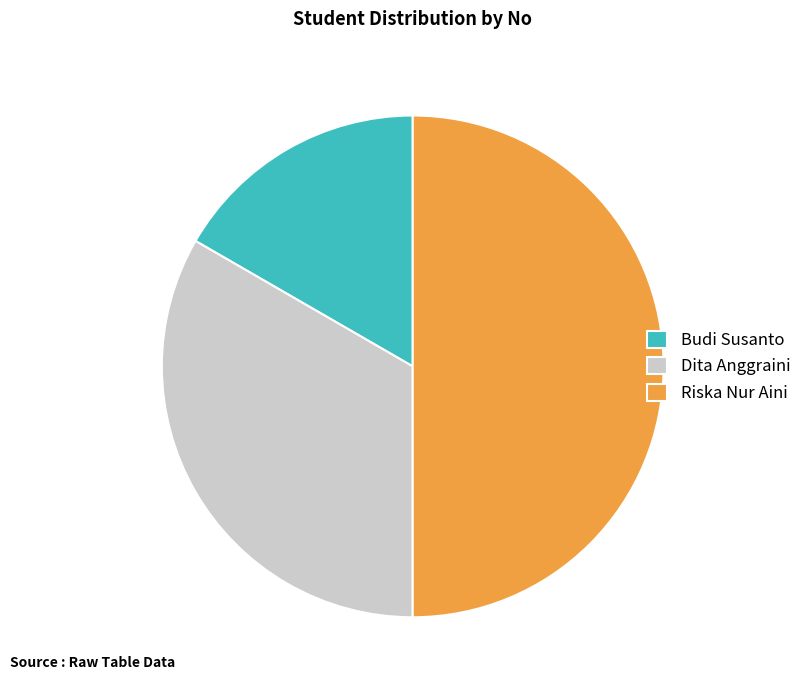

True or false: Dita Anggraini accounts for 27% of the total.

False